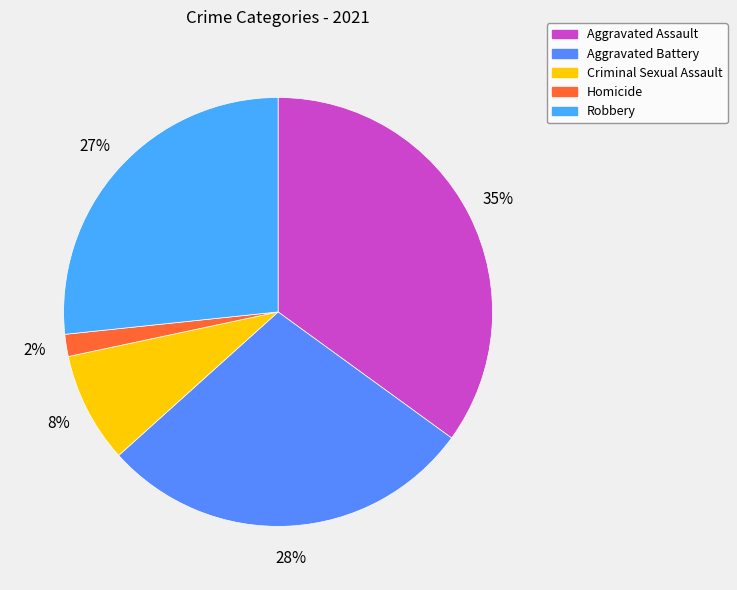

Is Homicide the majority of the pie?

No